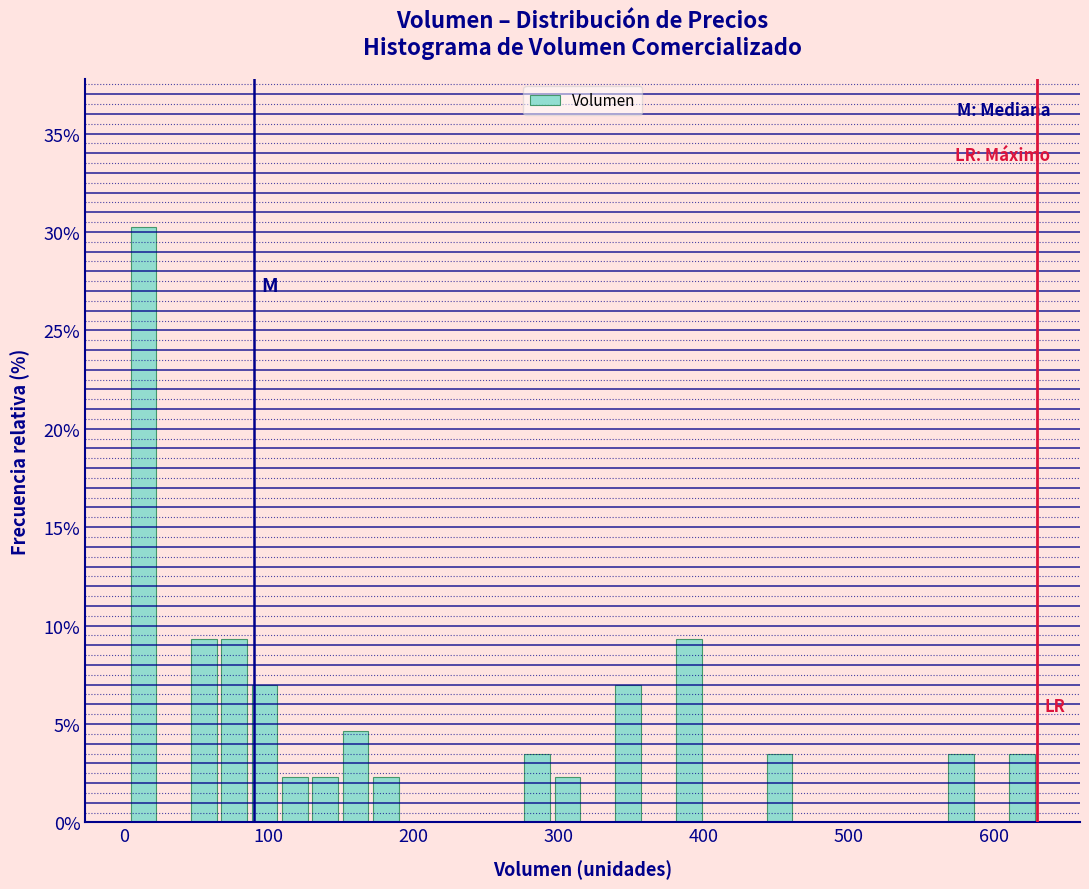

Read against the x-axis, roughly where is the centre of the tallest bar?

10